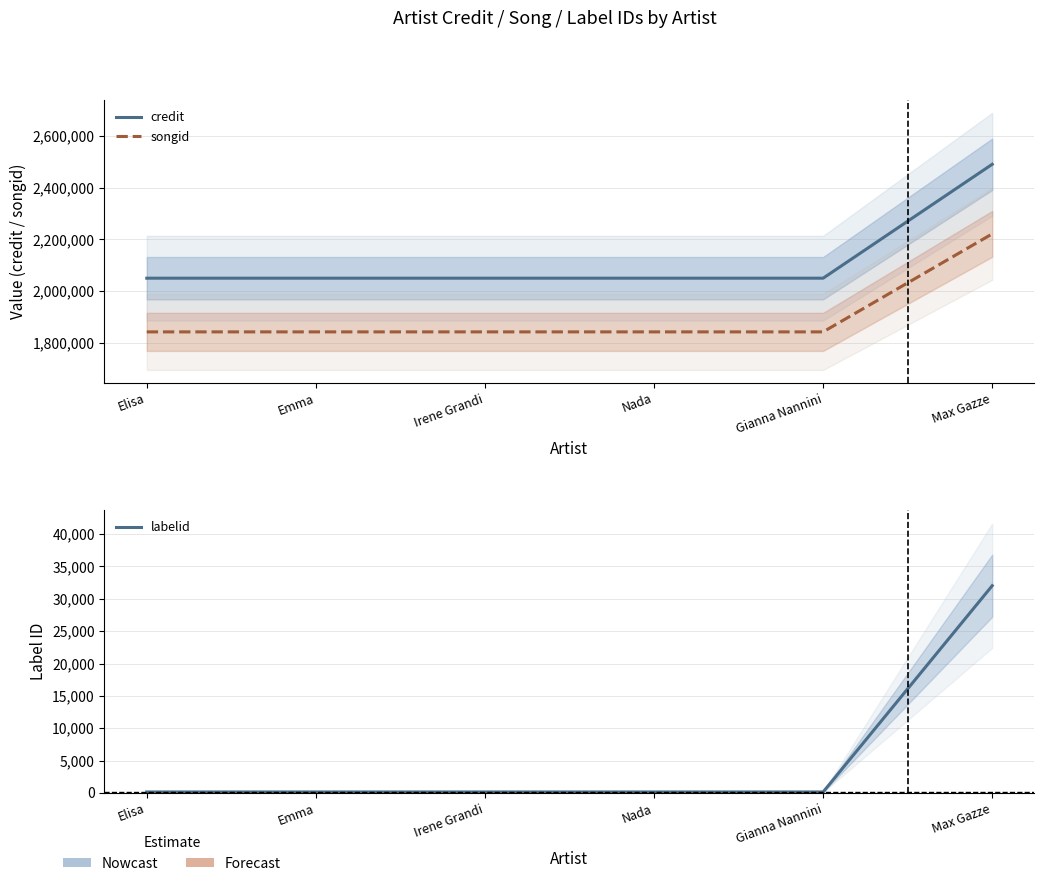

True or false: credit has a value of 3499097 at Elisa.

False